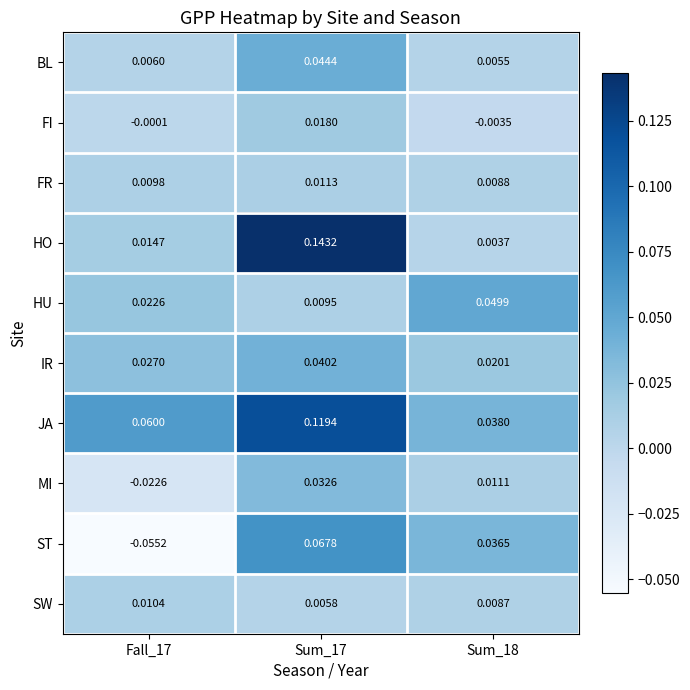

Is the value of HO at Fall_17 greater than the value of MI at Fall_17?

Yes